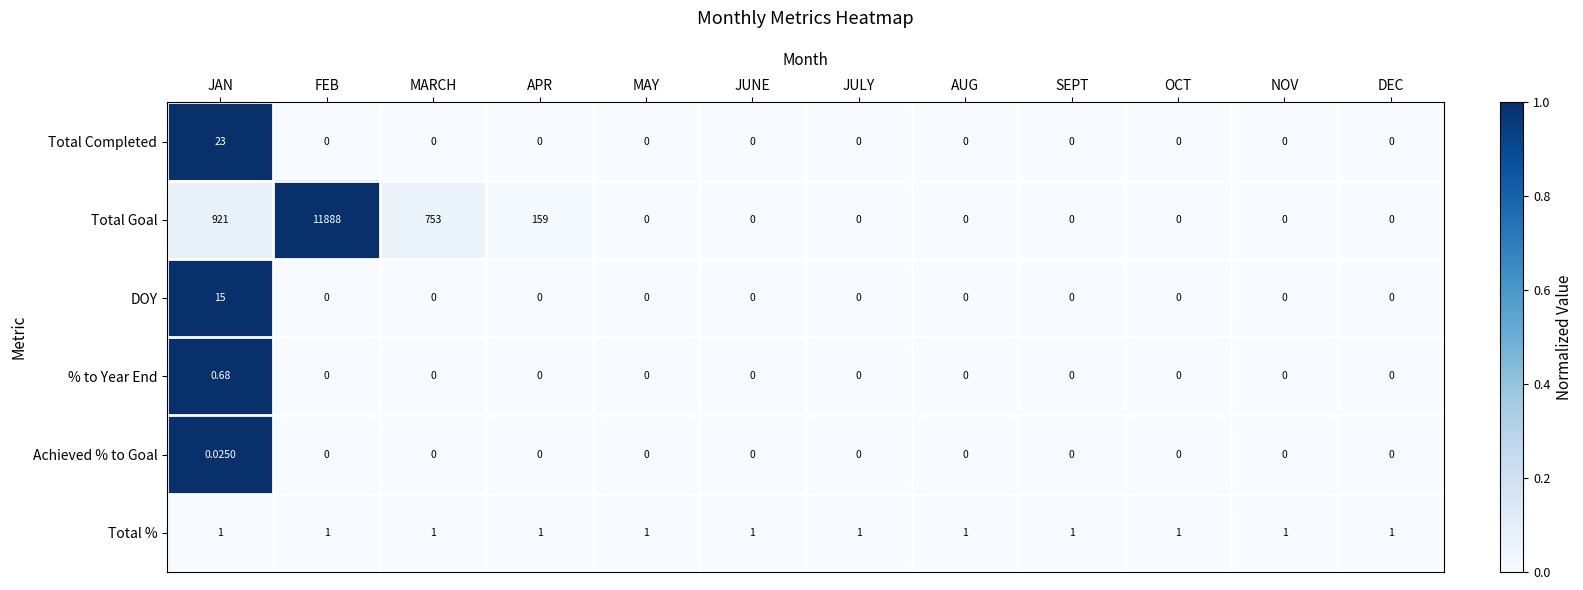

At which category is the sum across all series the highest?

FEB